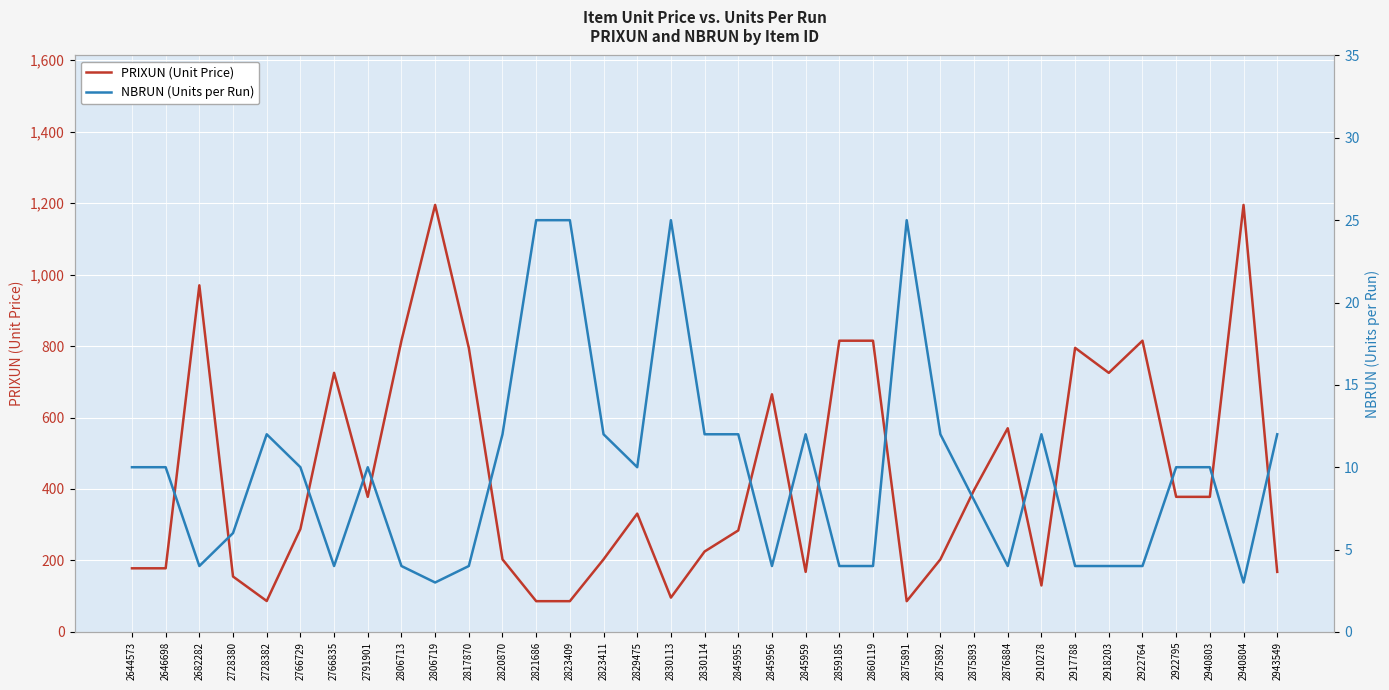

How many values in the NBRUN (Units per Run) series are below 10?

15